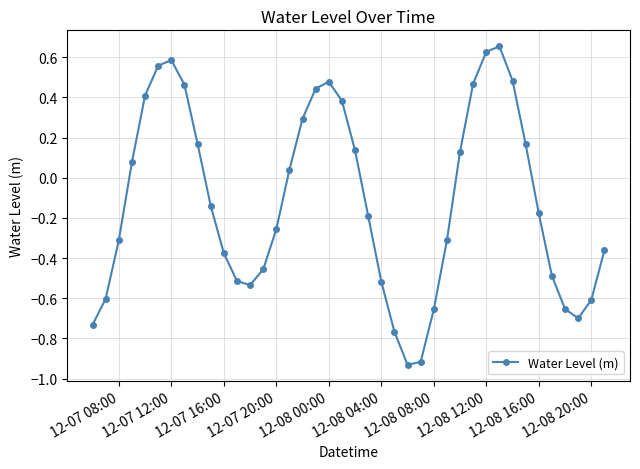

What is the difference between the maximum and minimum values?

1.6